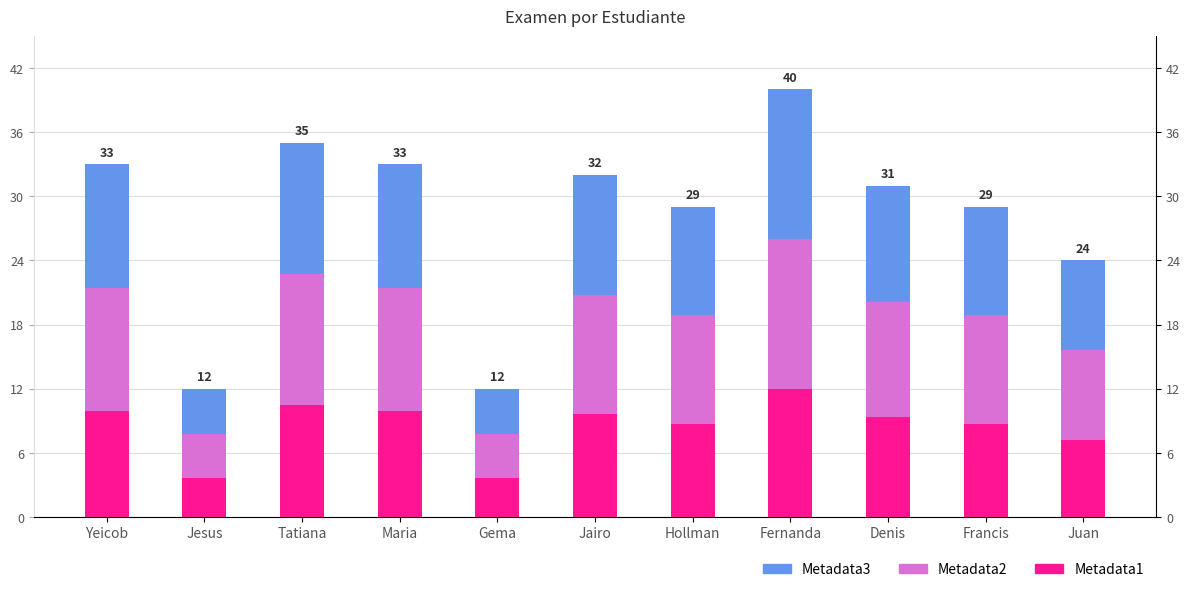

What is the total value across all series at Hollman?

29.0